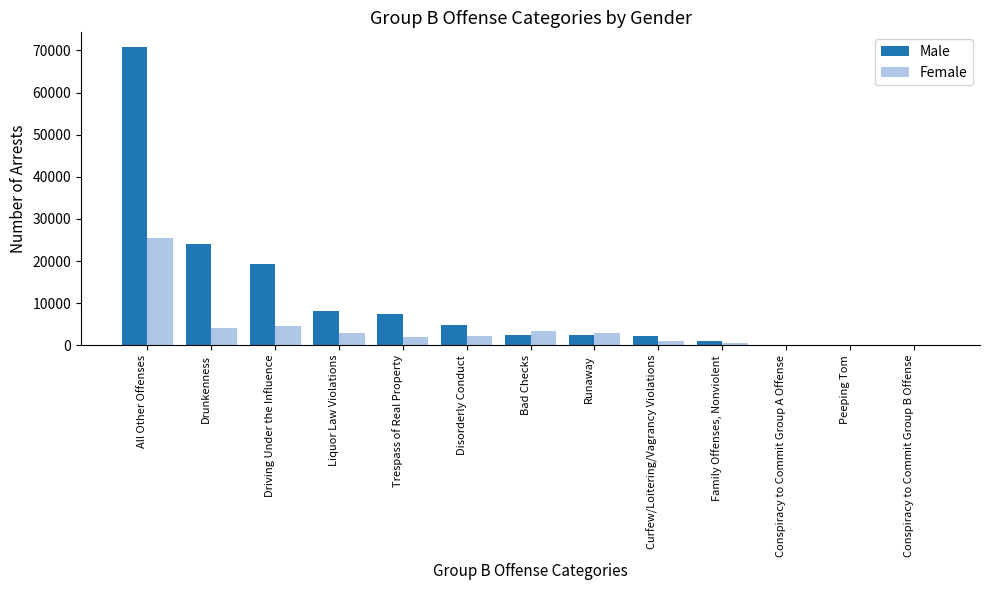

How many series are shown in this chart?

2